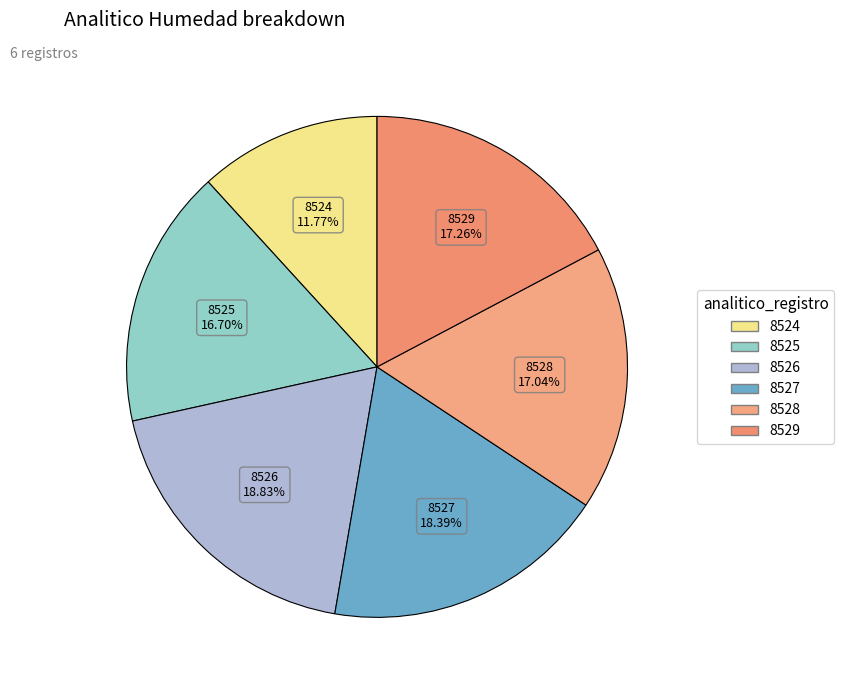

Approximately how many times larger is the value at 8527 compared to 8528?

1.1